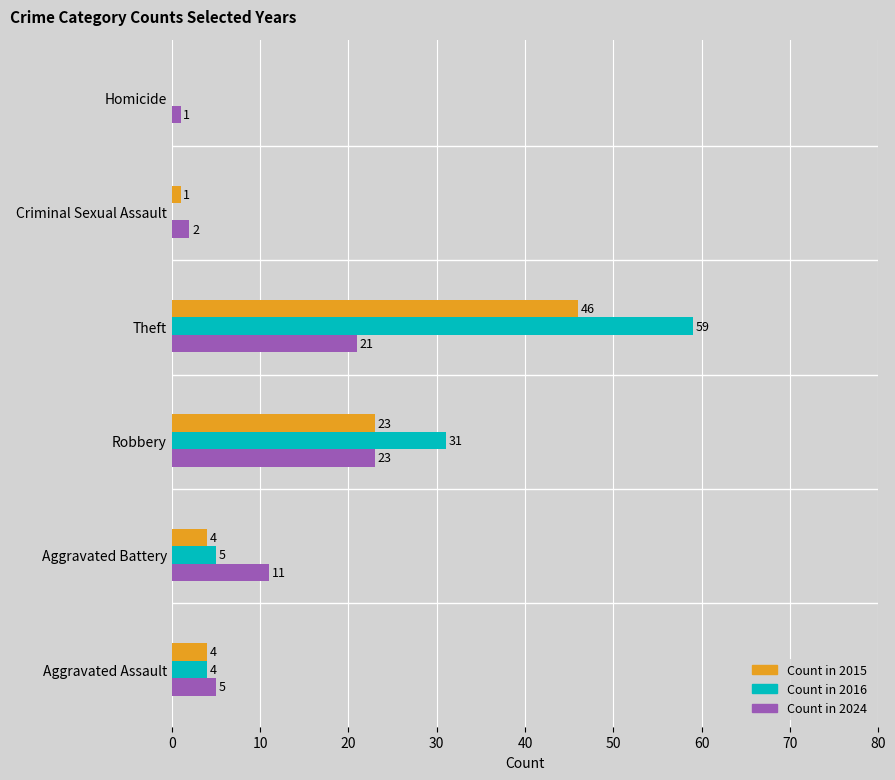

What is the maximum value shown in the chart?

59